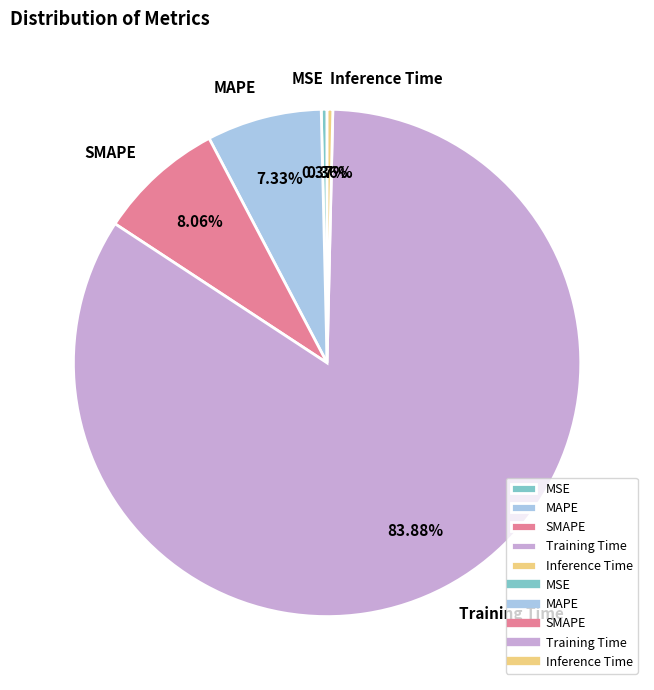

How many slices are in this pie chart?

5